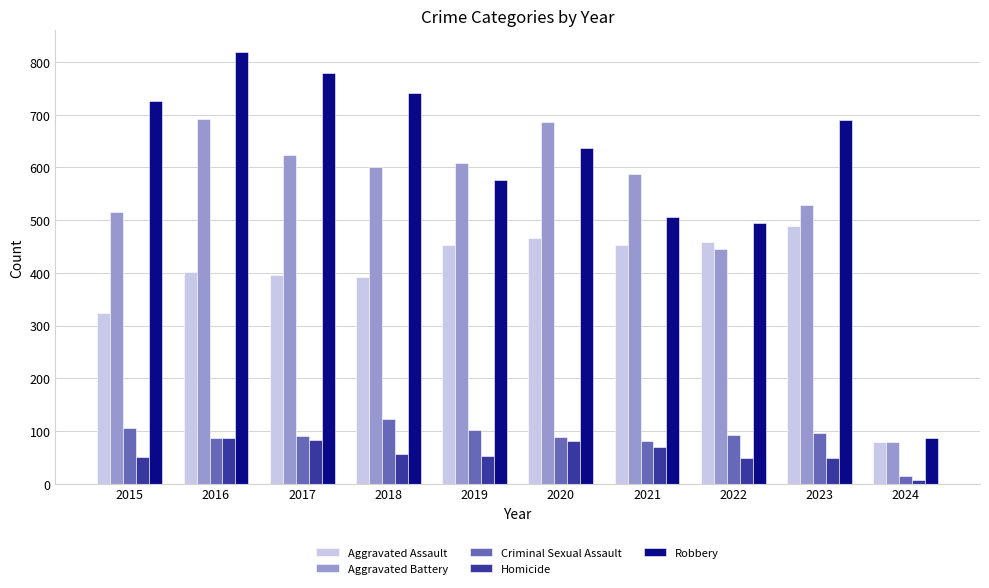

Read the Criminal Sexual Assault value at 2018, to the nearest 10.

120